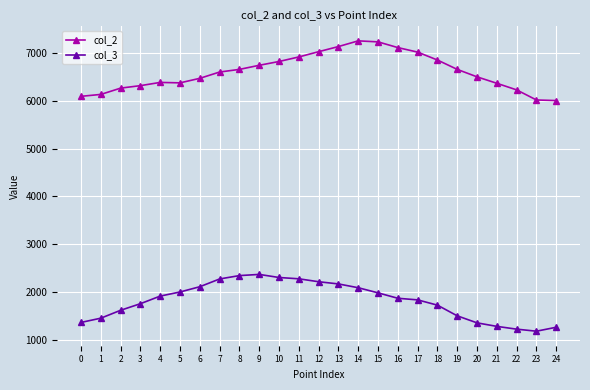

True or false: col_3 and col_2 cross at least once.

False